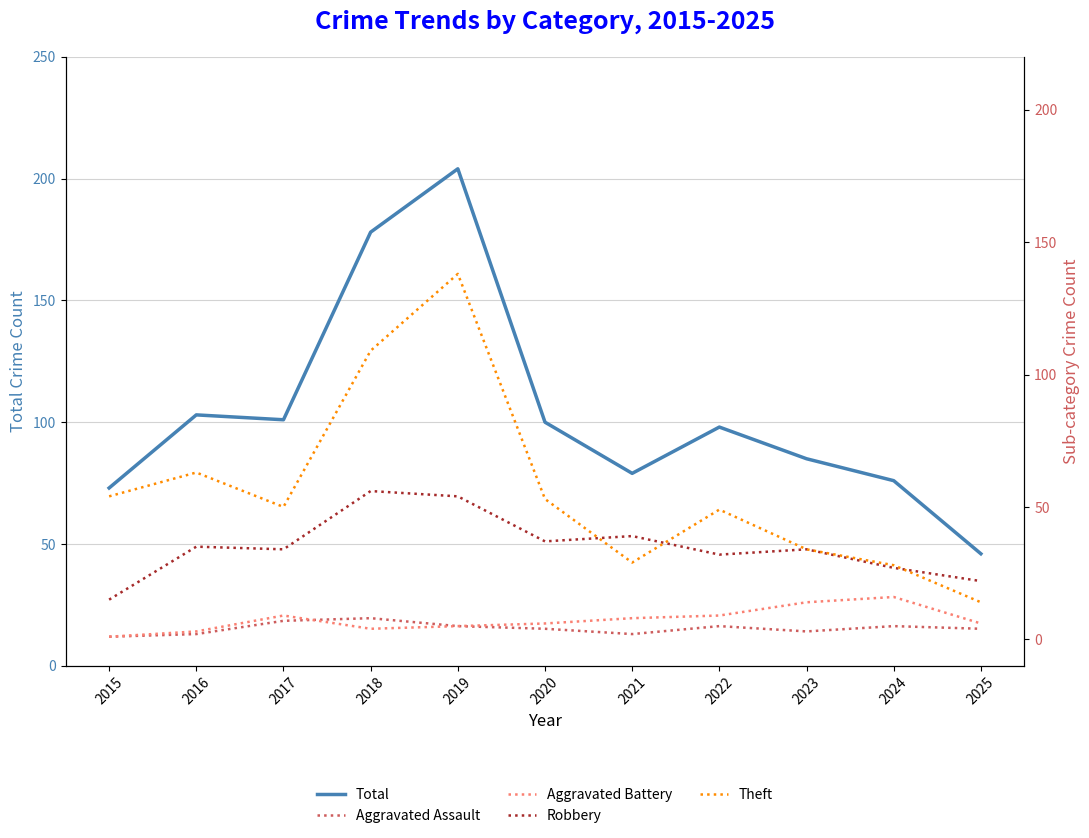

What is the approximate value of Aggravated Assault at 2024?

5